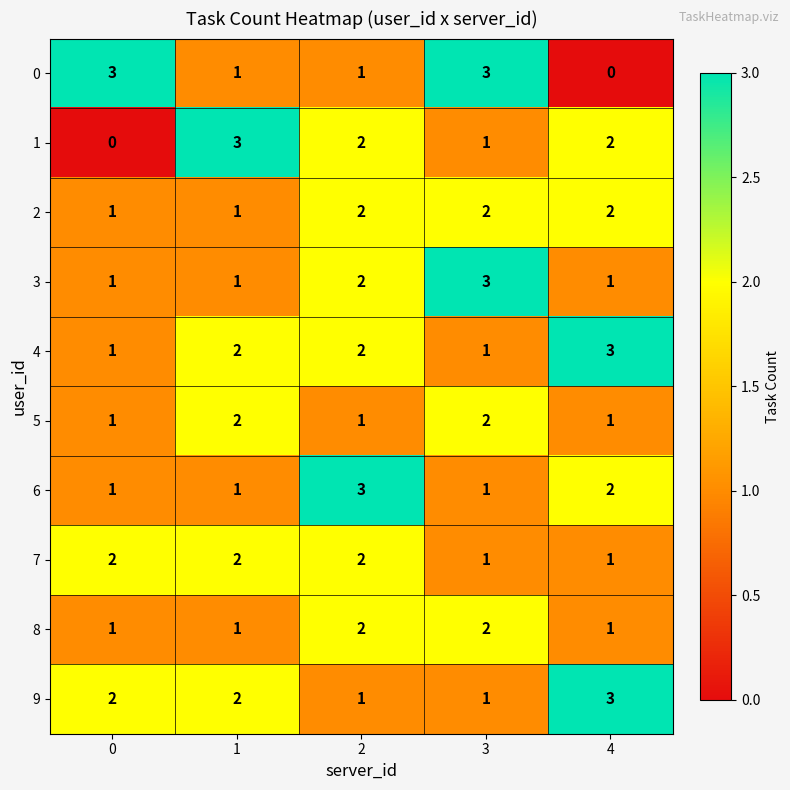

What is the total value across all series at 3?

17